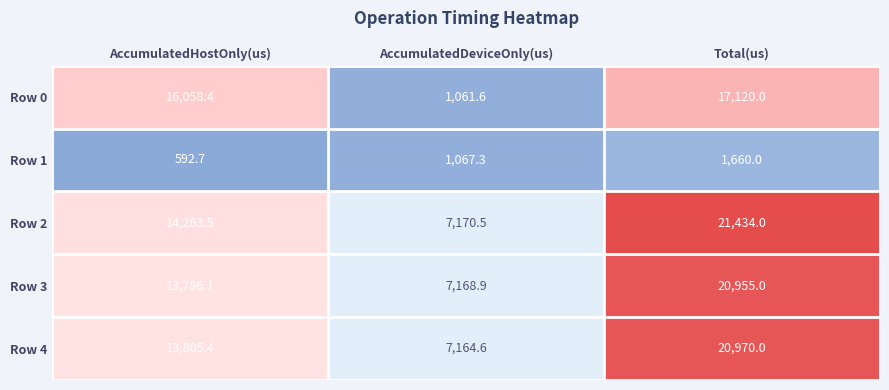

The Row 2 series shows 5324.6 at Total(us). True or false?

False